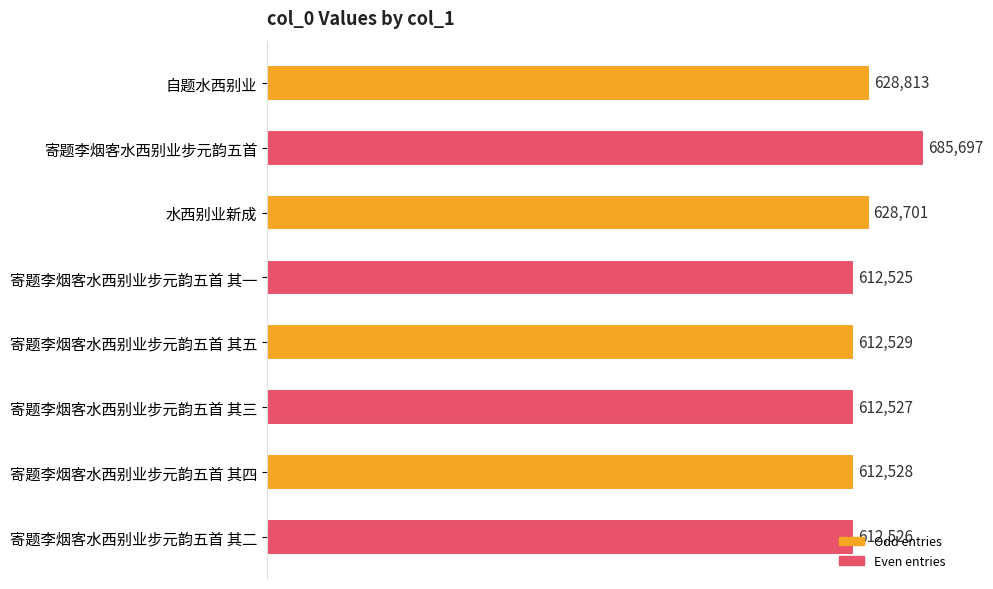

Is it true that the value at 寄题李烟客水西别业步元韵五首 其四 is 612528?

True